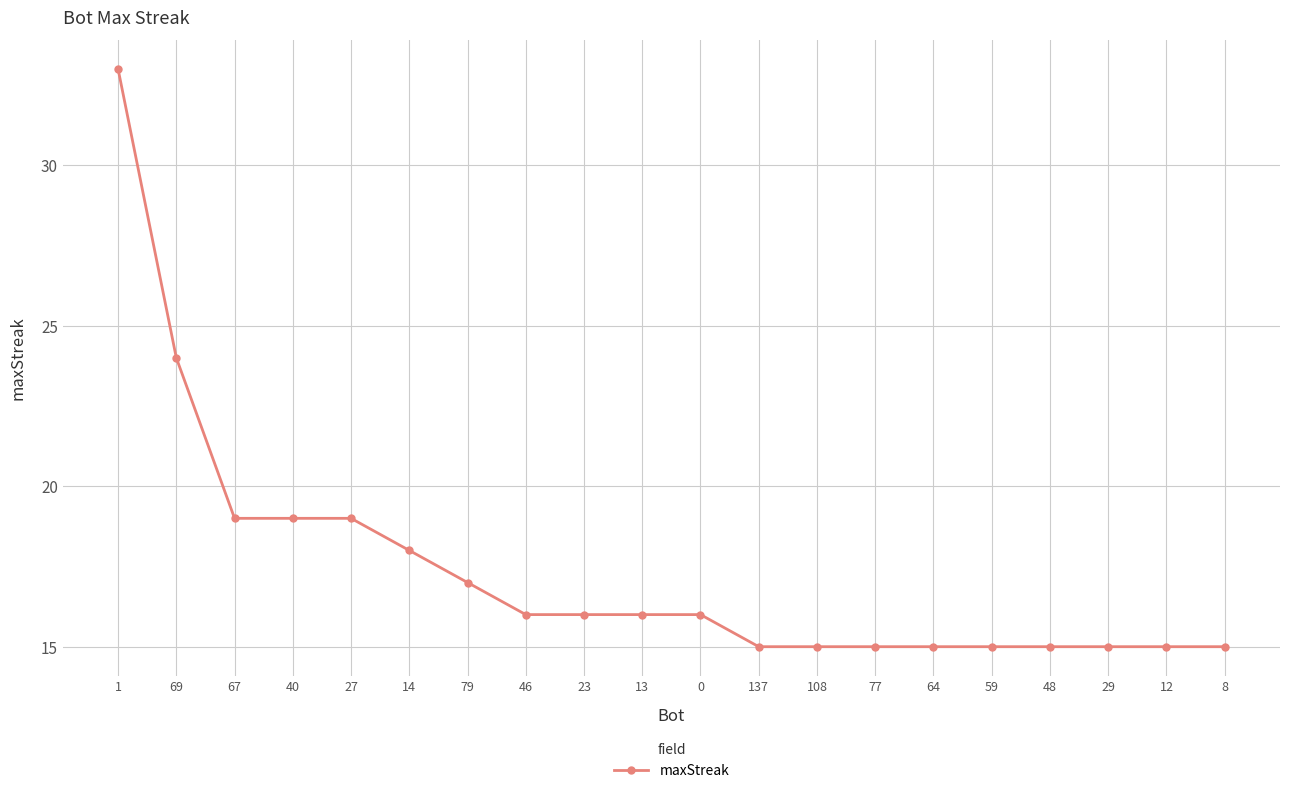

What is the value of the 18th point from the left?

15